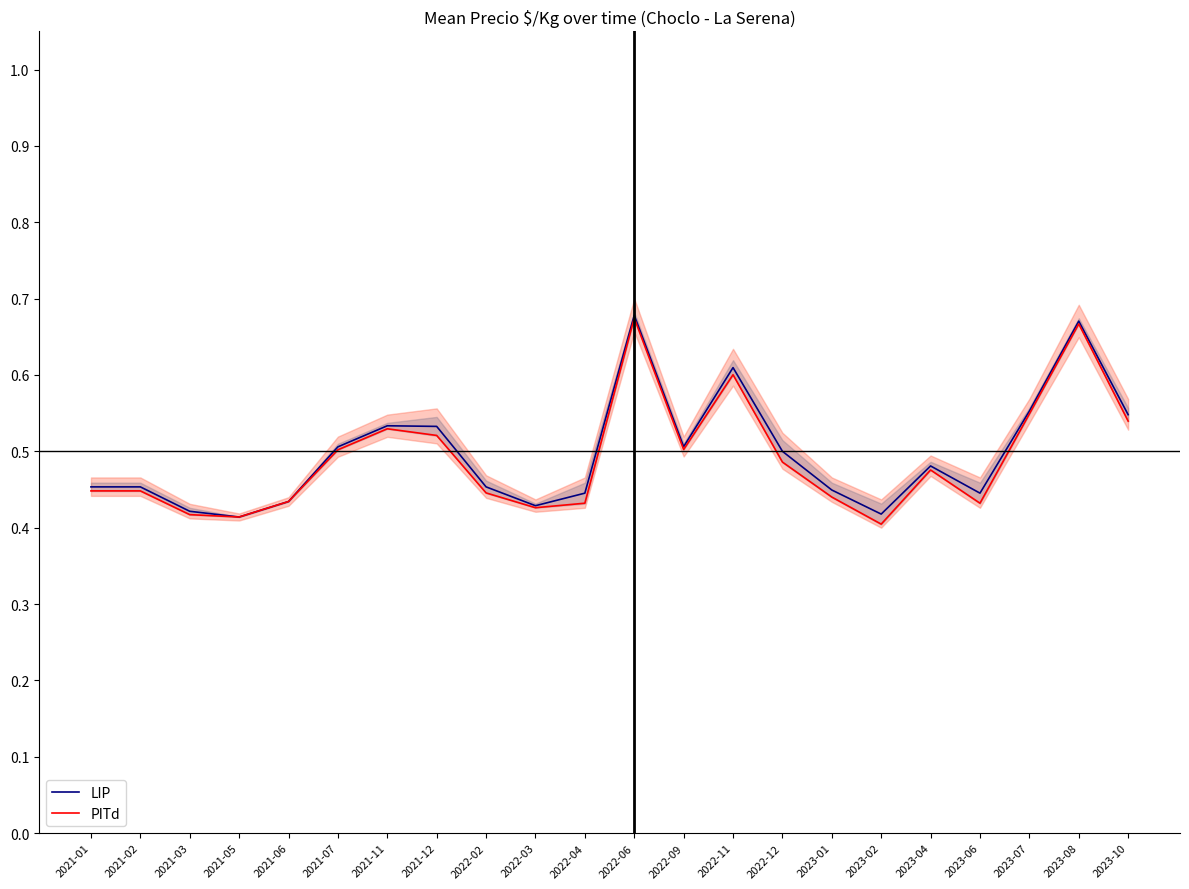

True or false: LIP and PITd cross at least once.

False